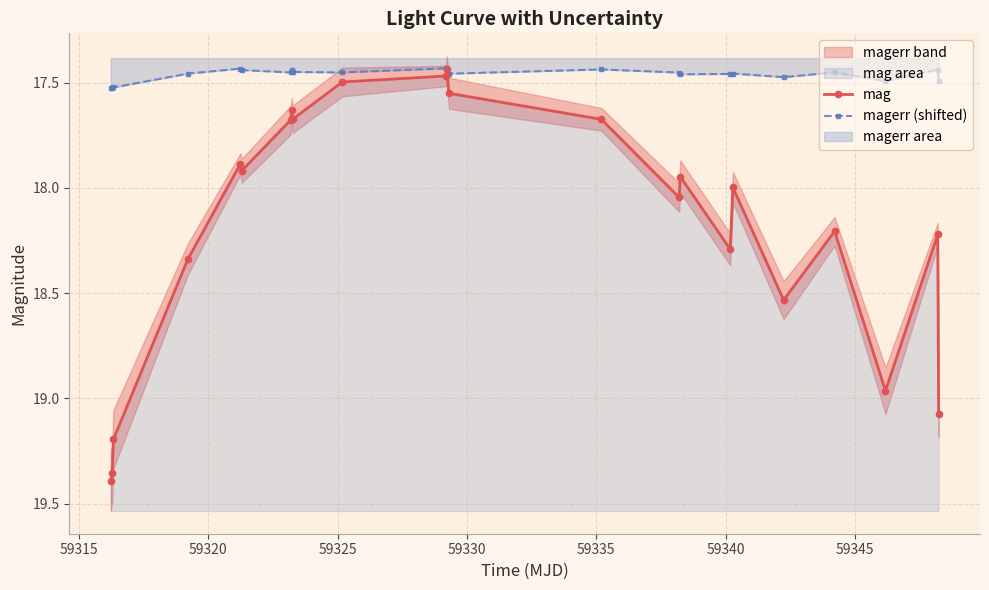

Which series has the largest range (max minus min)?

mag